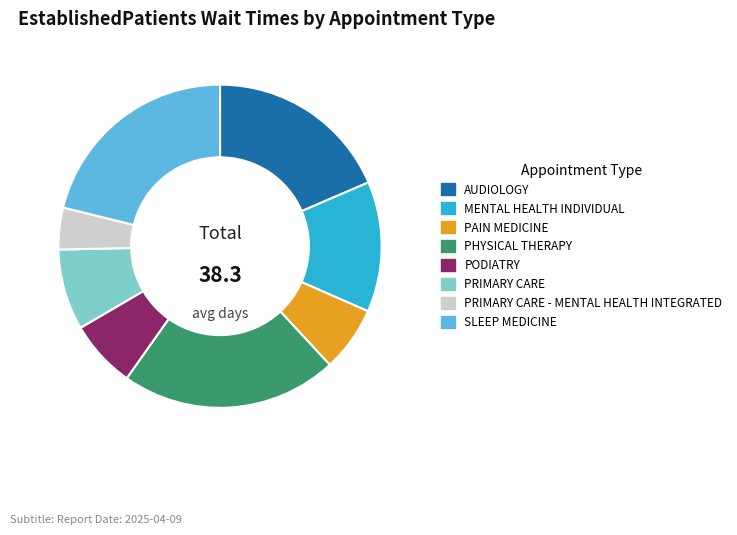

Do PODIATRY and PHYSICAL THERAPY together represent more than half of the pie?

No